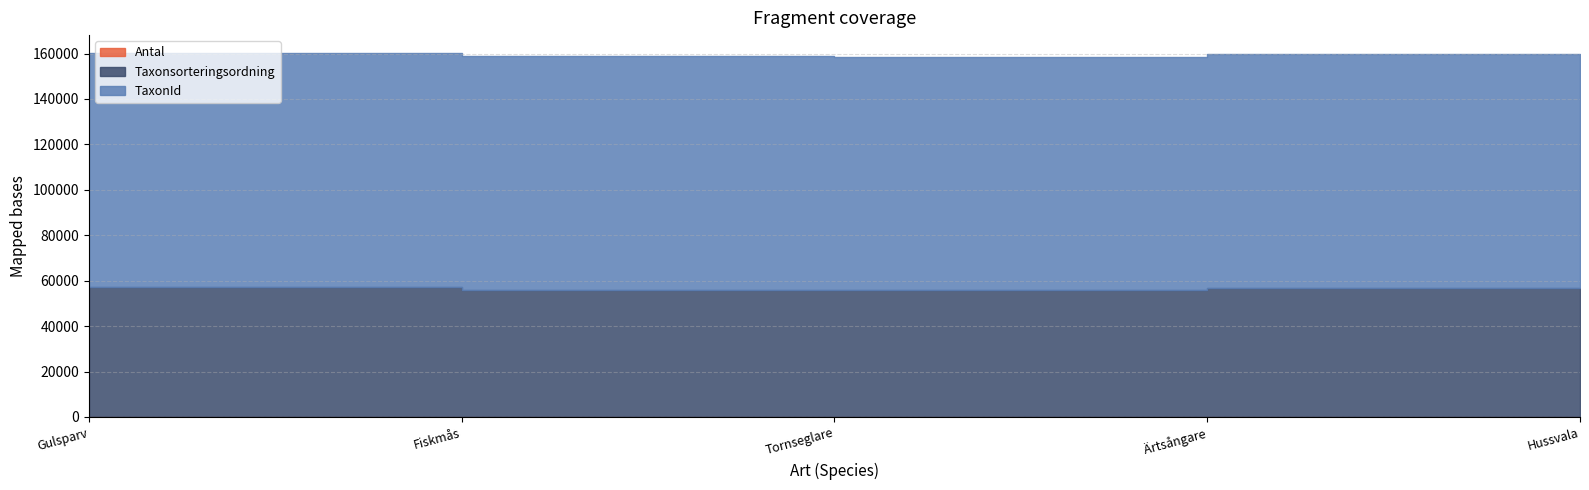

True or false: TaxonId and Taxonsorteringsordning intersect in this chart.

False